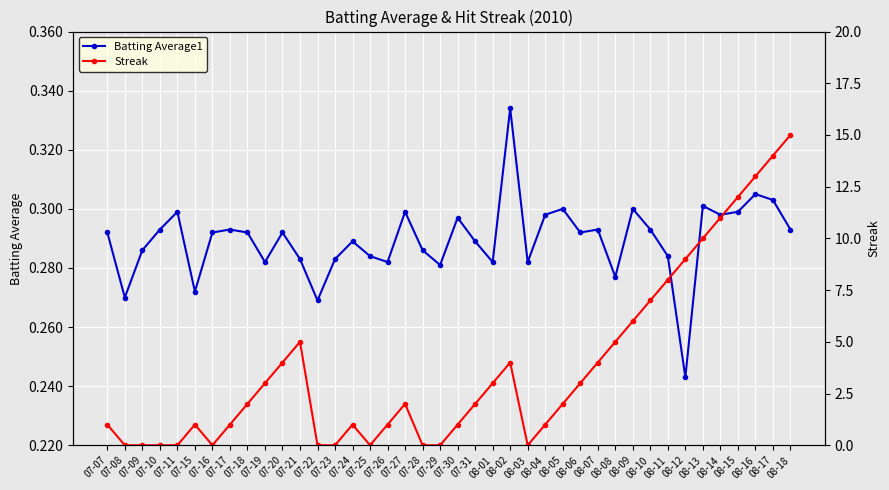

How many lines are shown in the chart?

2